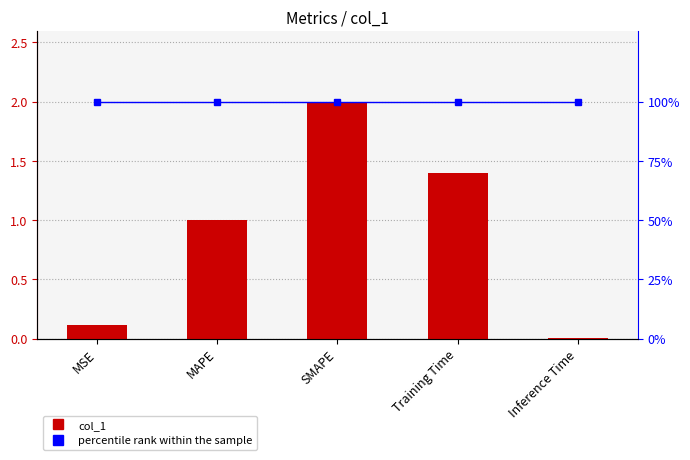

What is the label of the 4th bar from the right?

MAPE